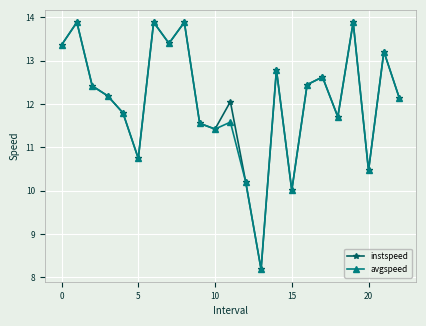

Which series ends up on top after the final intersection of instspeed and avgspeed?

avgspeed